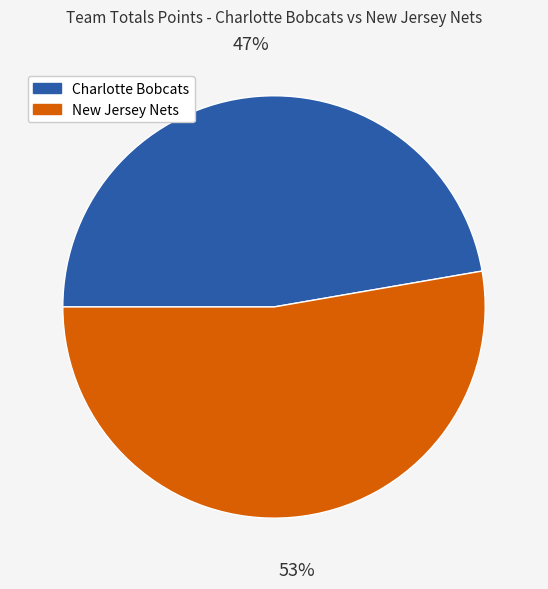

Do Charlotte Bobcats and New Jersey Nets together represent more than half of the pie?

Yes